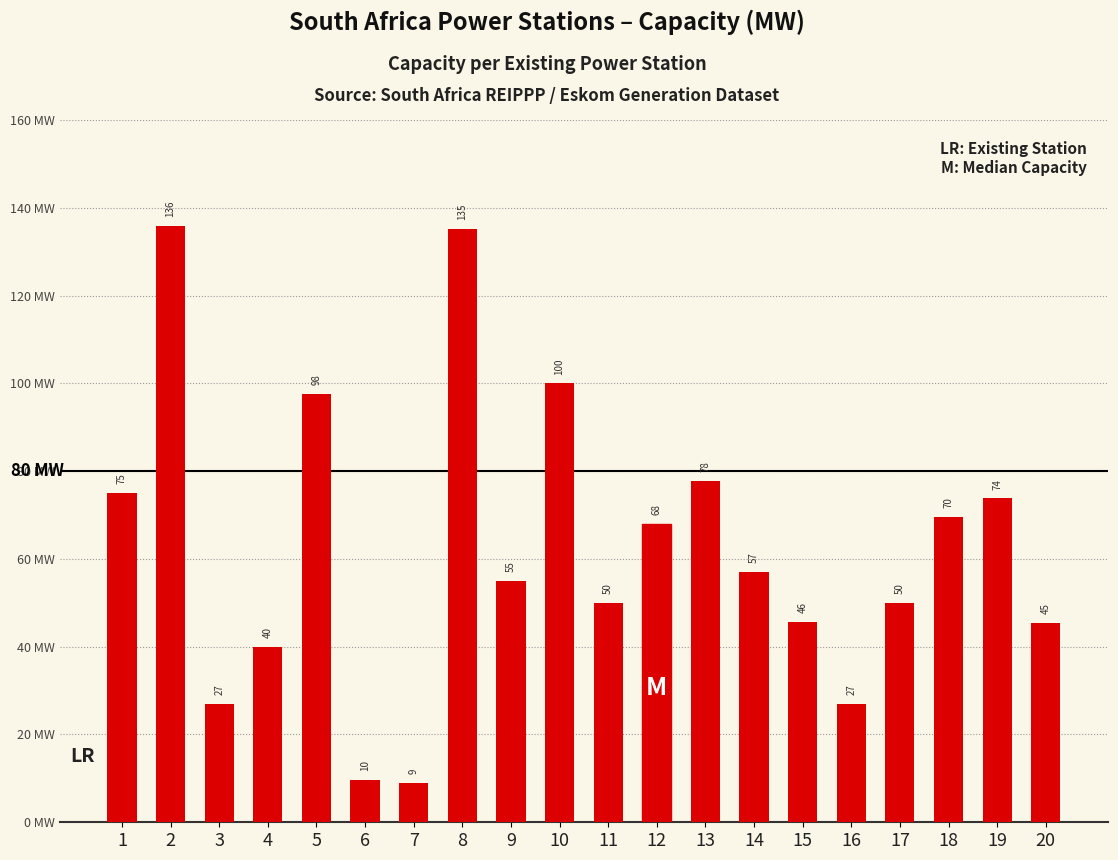

The chart shows a value of 75.0 at 1. True or false?

True